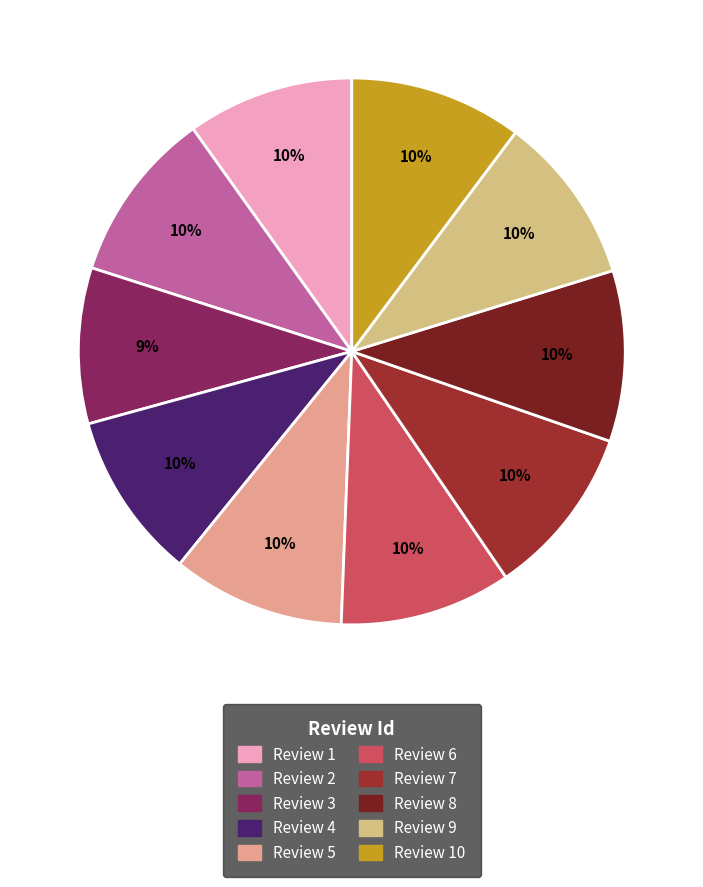

Is there a majority slice in this chart?

No